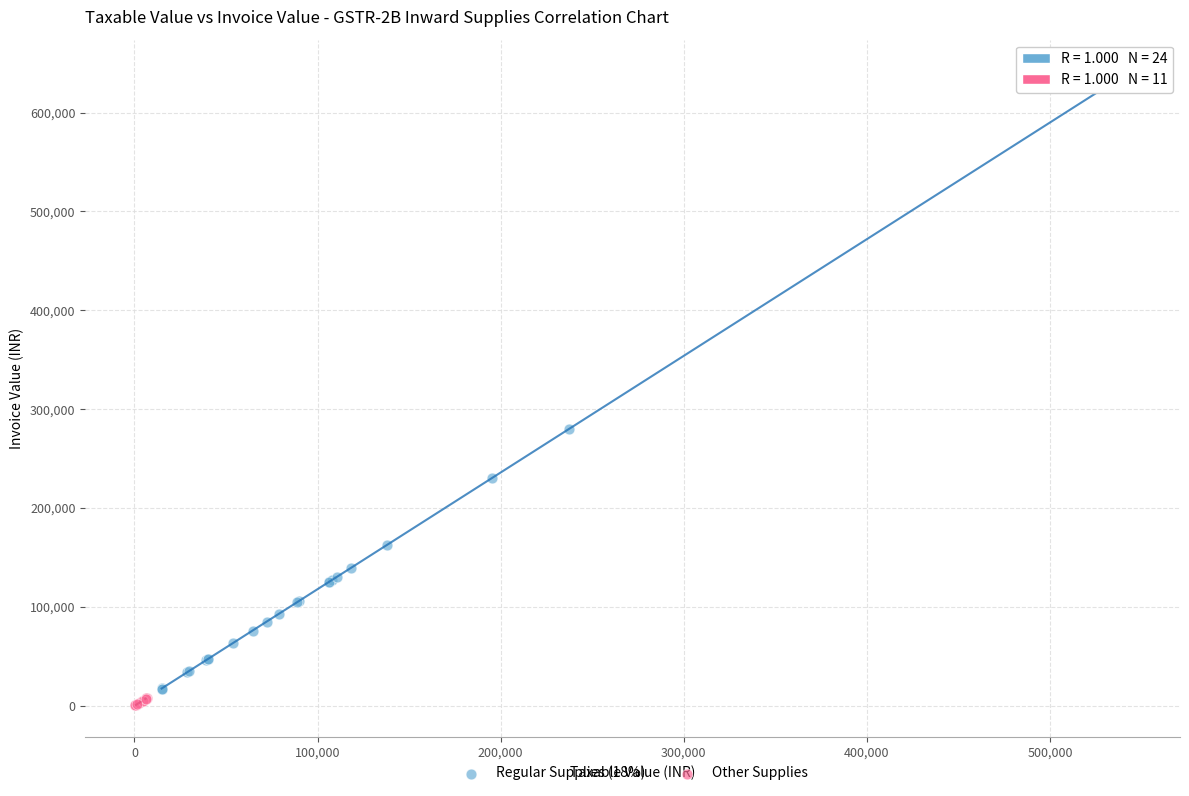

Which series contains the highest Y value?

Regular Supplies (18%)